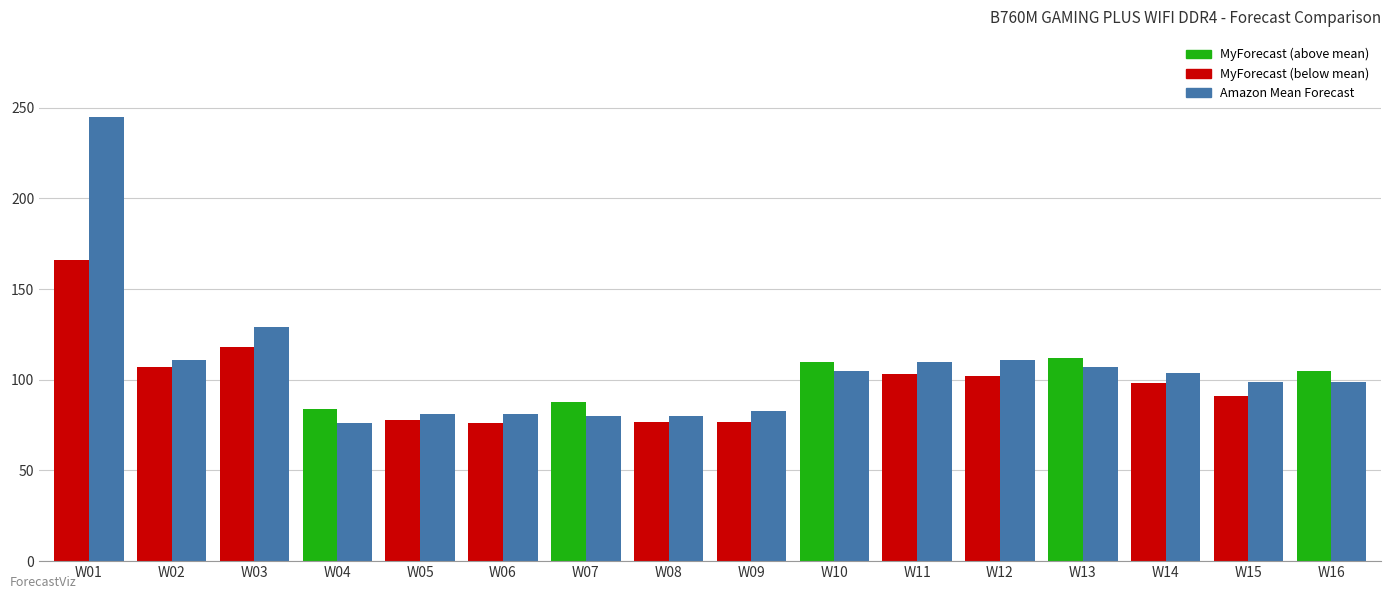

At how many categories does at least one series exceed 230?

1